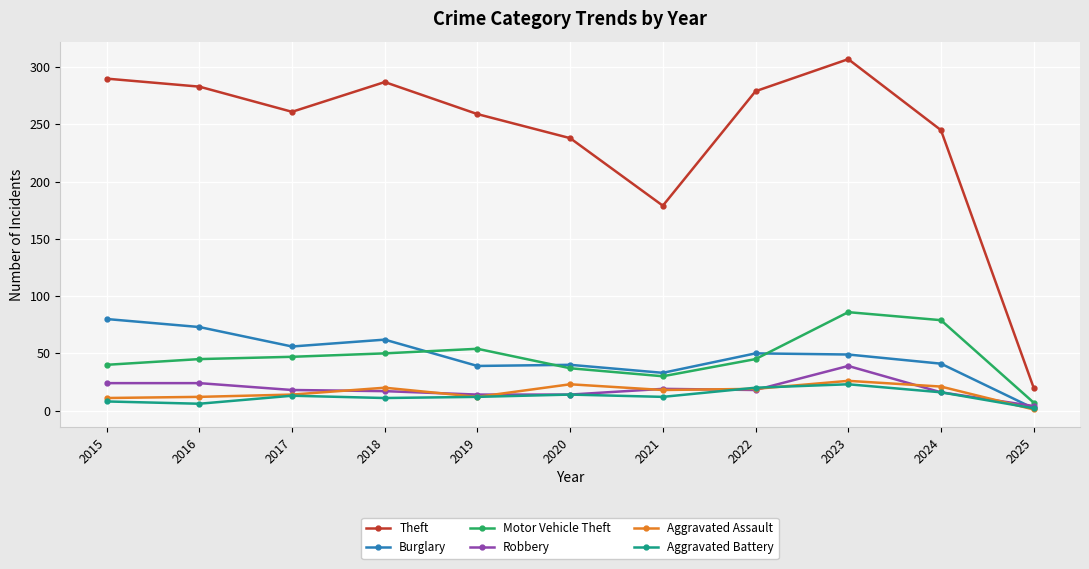

What are all the series names shown in the legend?

Theft, Burglary, Motor Vehicle Theft, Robbery, Aggravated Assault, Aggravated Battery